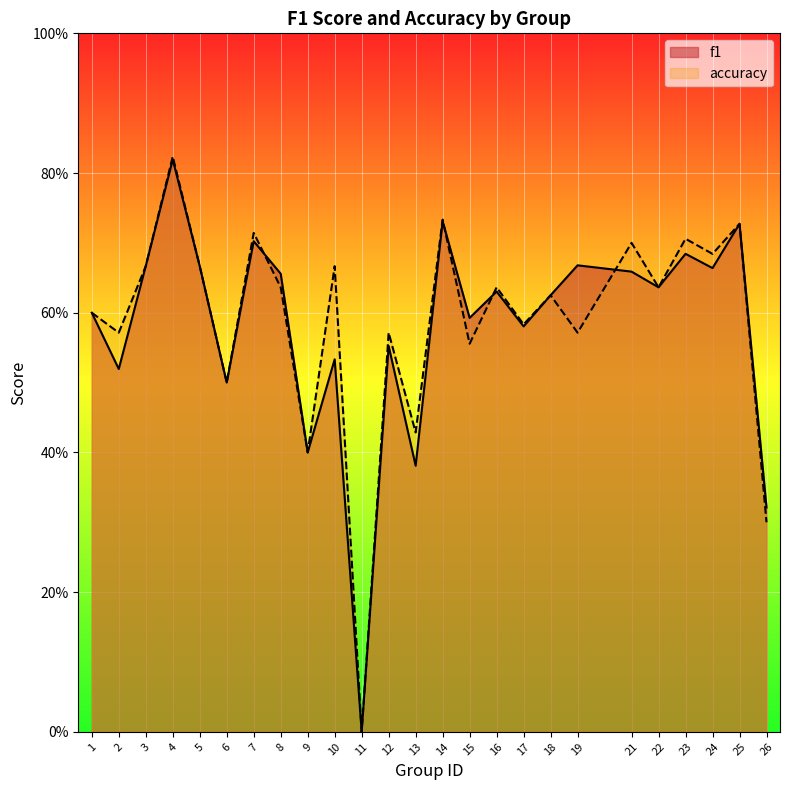

Which has a higher value, 10 or 19?

19